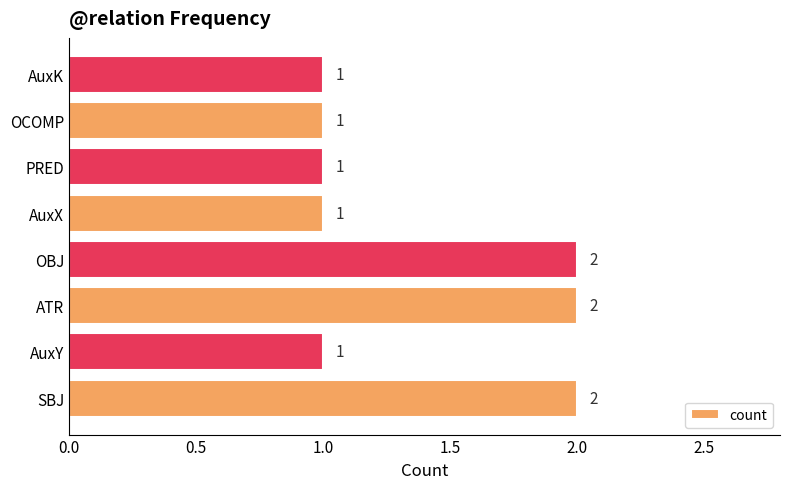

What is the sum of all values?

11